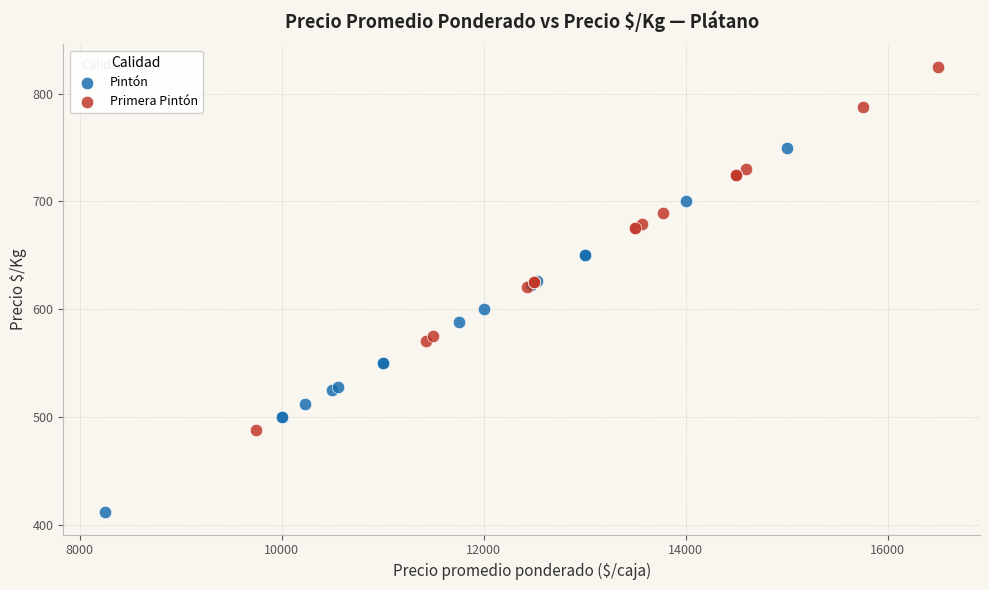

Which series has the largest Y range (max minus min)?

Pintón